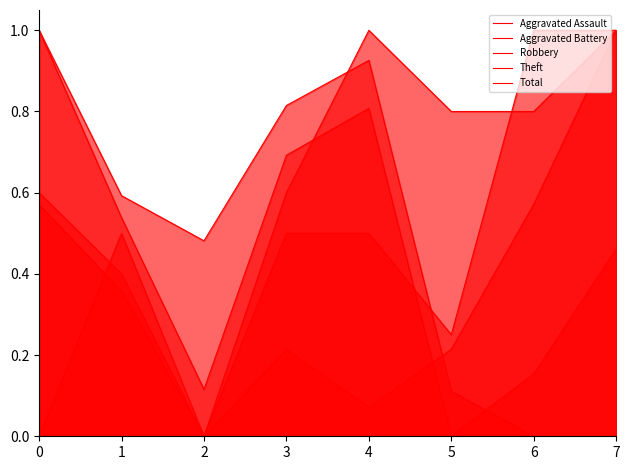

List the series in order of their peak value, lowest first.

Aggravated Assault, Aggravated Battery, Robbery, Theft, Total